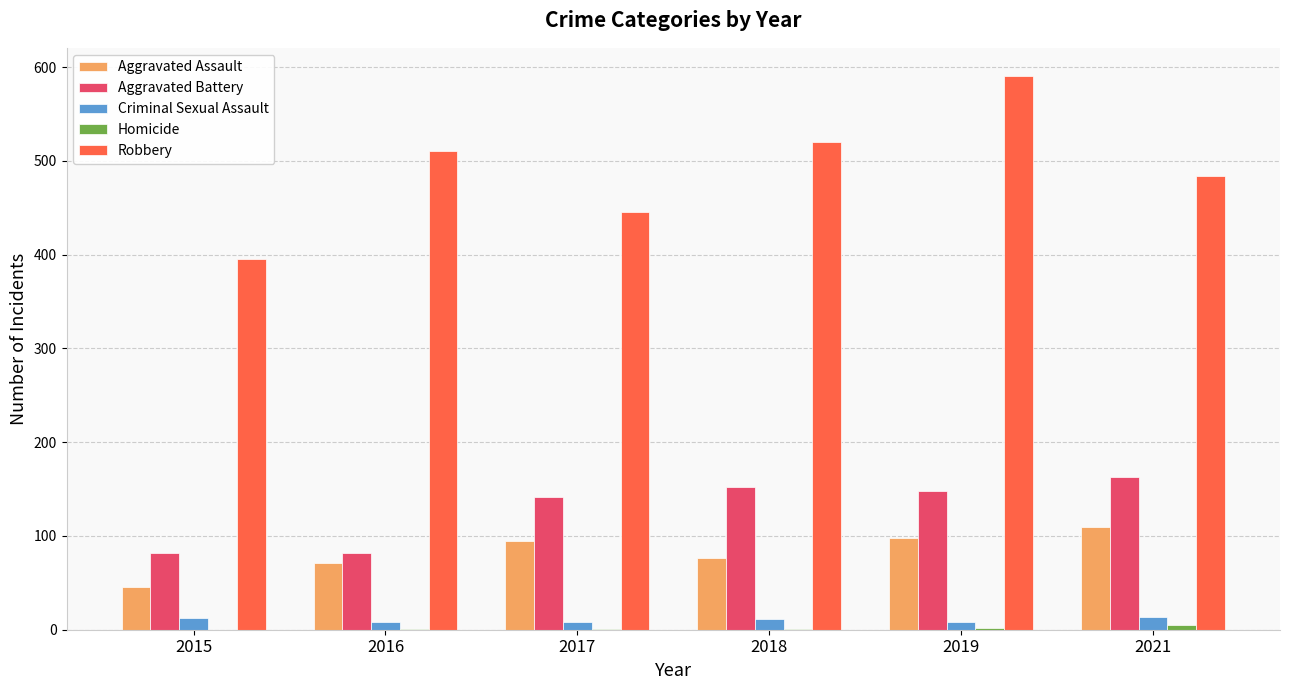

At which category is the sum across all series the highest?

2019